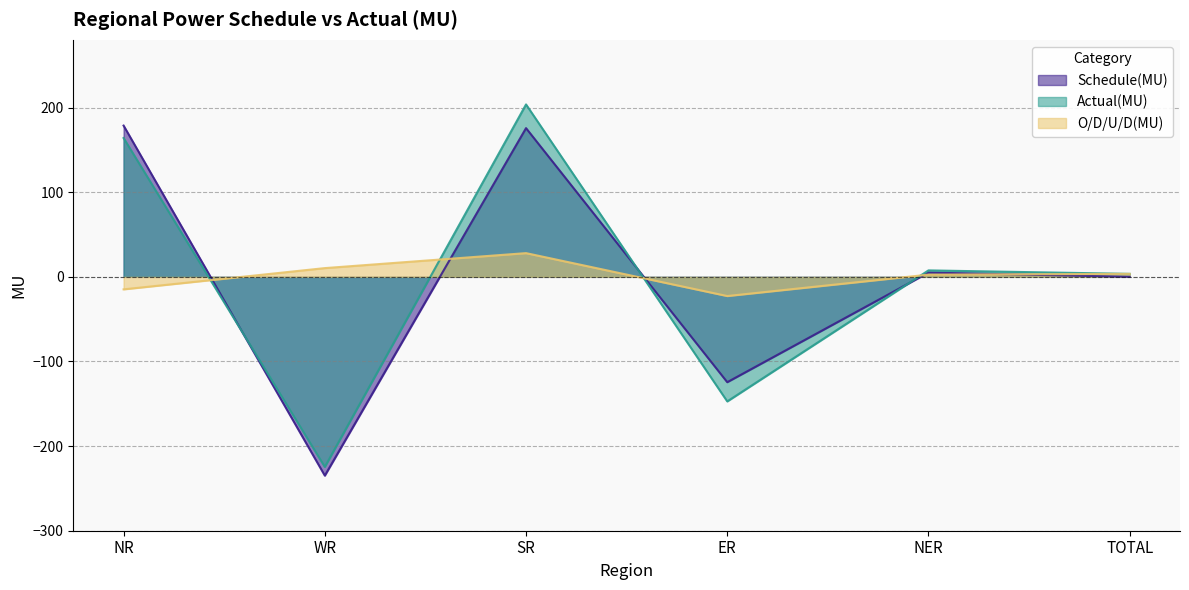

What is the label of the 2nd point from the right?

NER